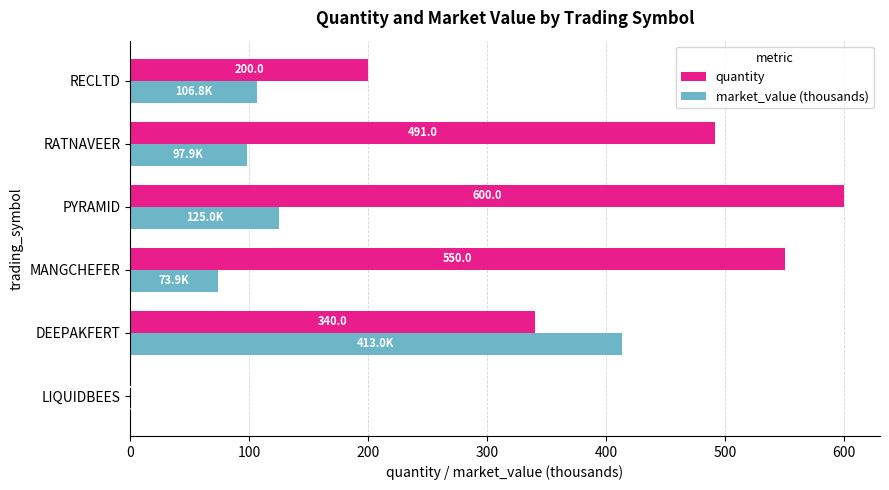

The market_value (thousands) series shows 44.2 at MANGCHEFER. True or false?

False